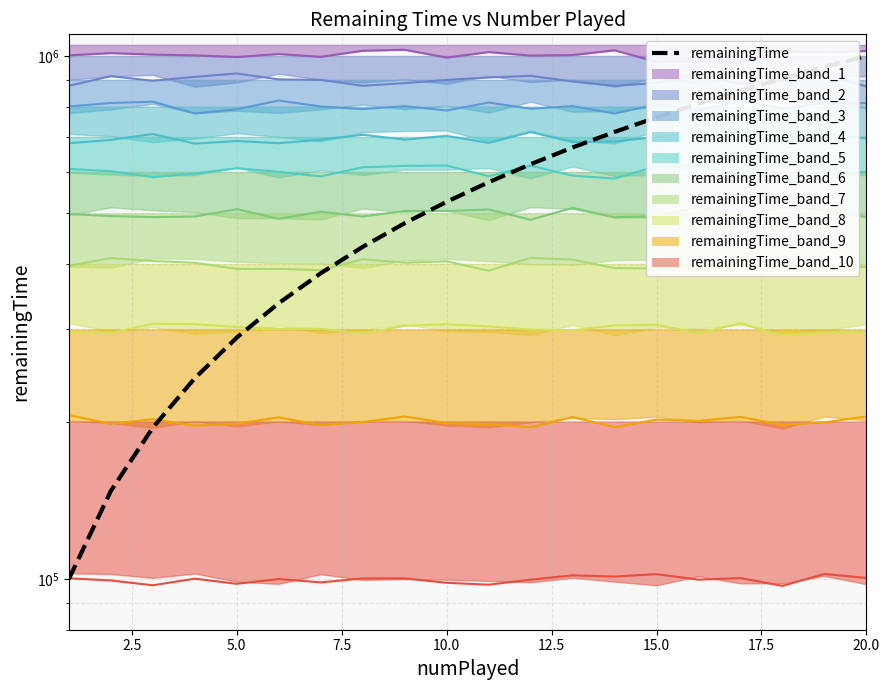

What is the smallest value displayed?

99990.0